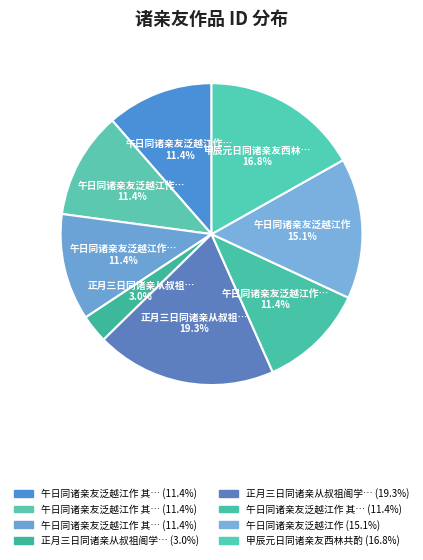

How many slices are in this pie chart?

8